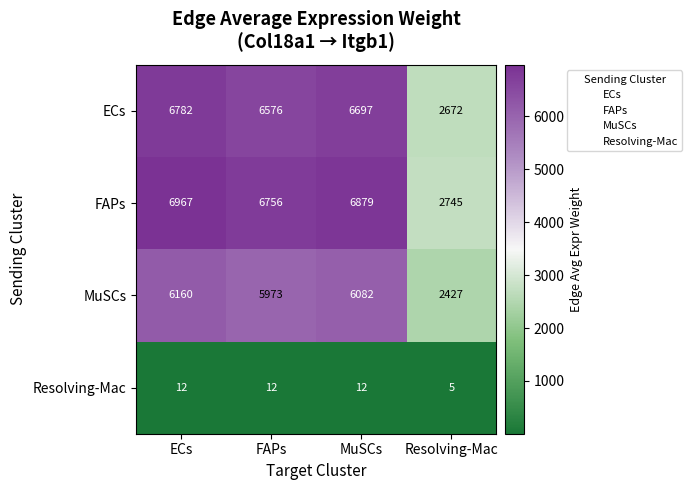

How many distinct data groups are displayed?

4